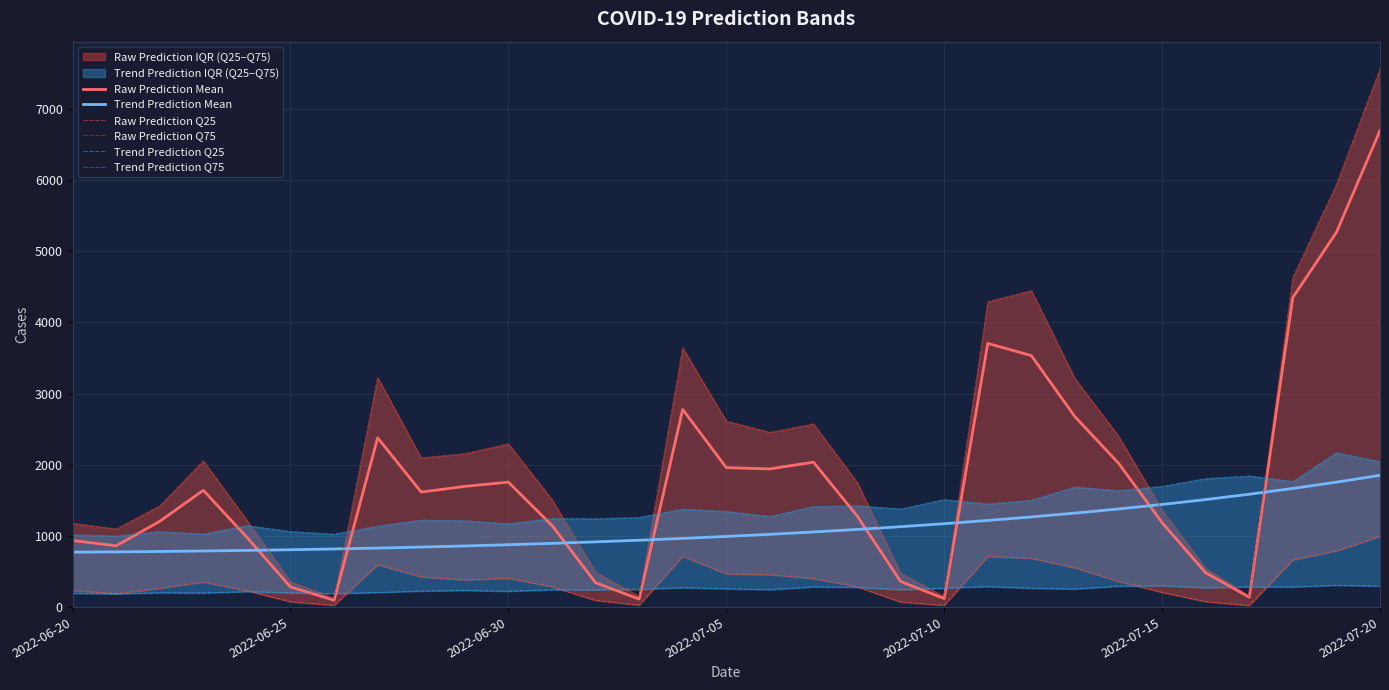

True or false: Raw Prediction Mean has more than 1 interior local peaks.

True